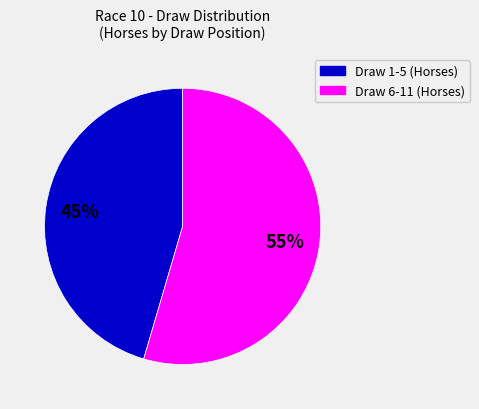

What is the majority slice?

Draw 6-11 (Horses)